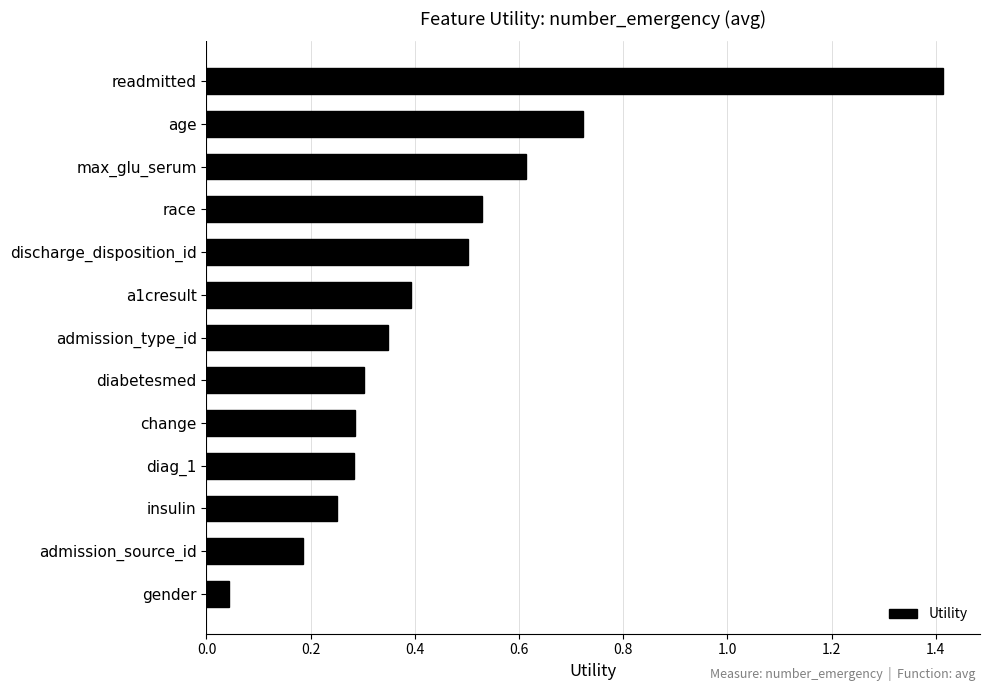

What is the change in value from admission_source_id to diag_1?

+0.1